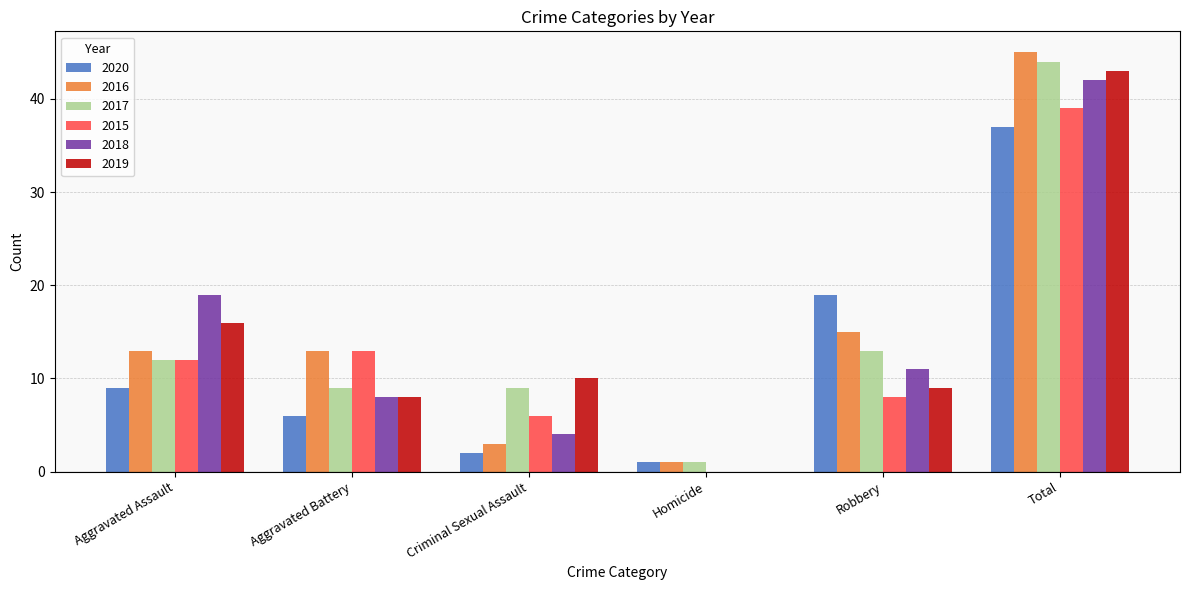

The 2016 series shows 15 at Robbery. True or false?

True